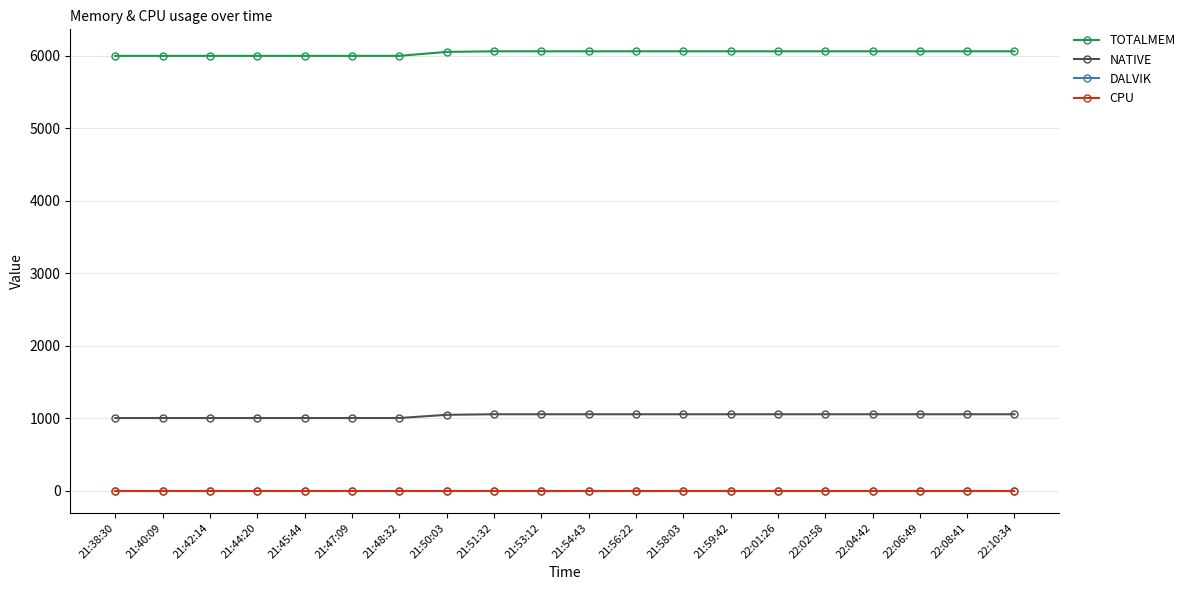

What is the greatest value displayed?

6061